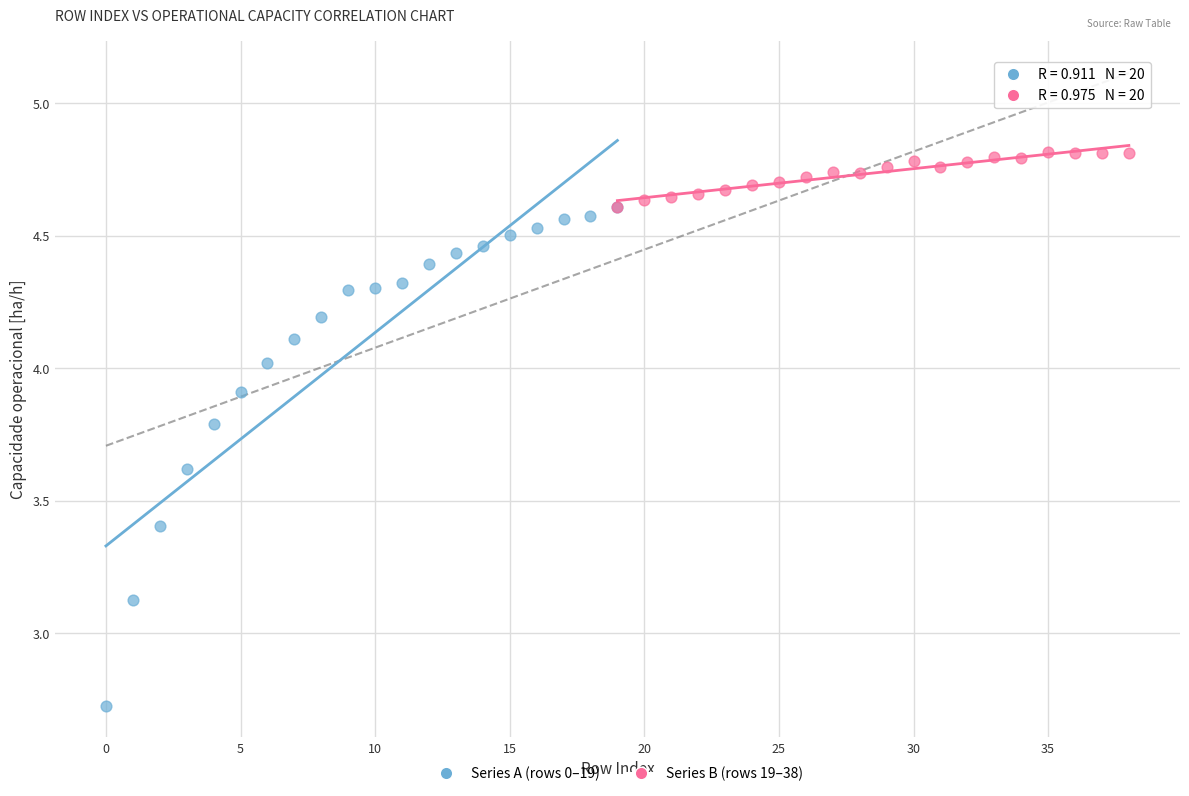

Which series contains the highest Y value?

Series B (rows 19–38)